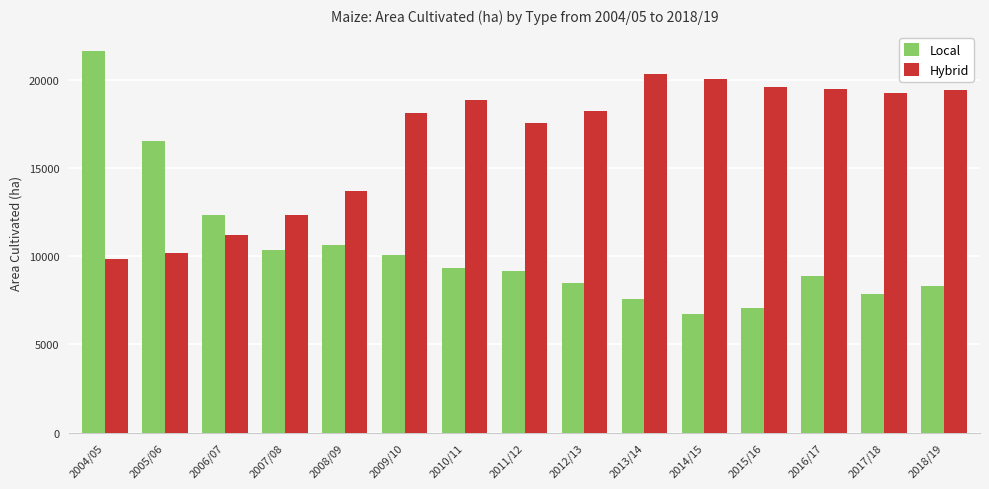

Are the bars horizontal?

No